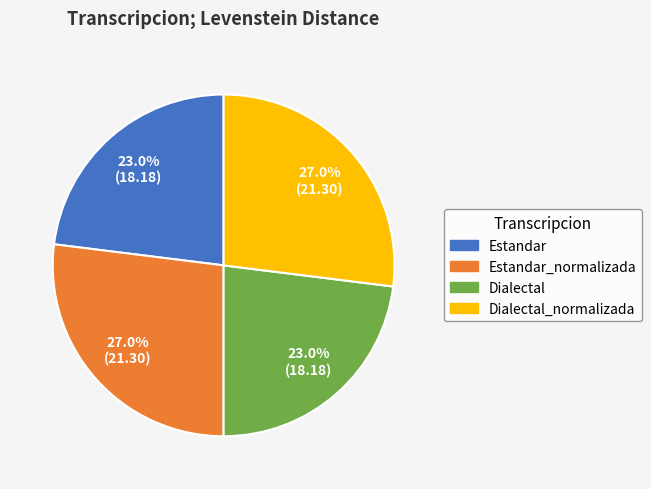

To the nearest percent, what is the average slice percentage?

25%